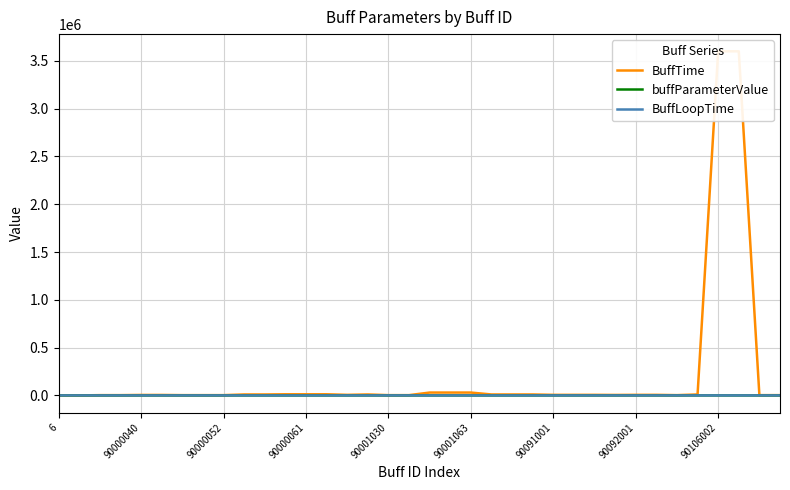

Is it true that BuffLoopTime equals 0.0 at 90092001?

True